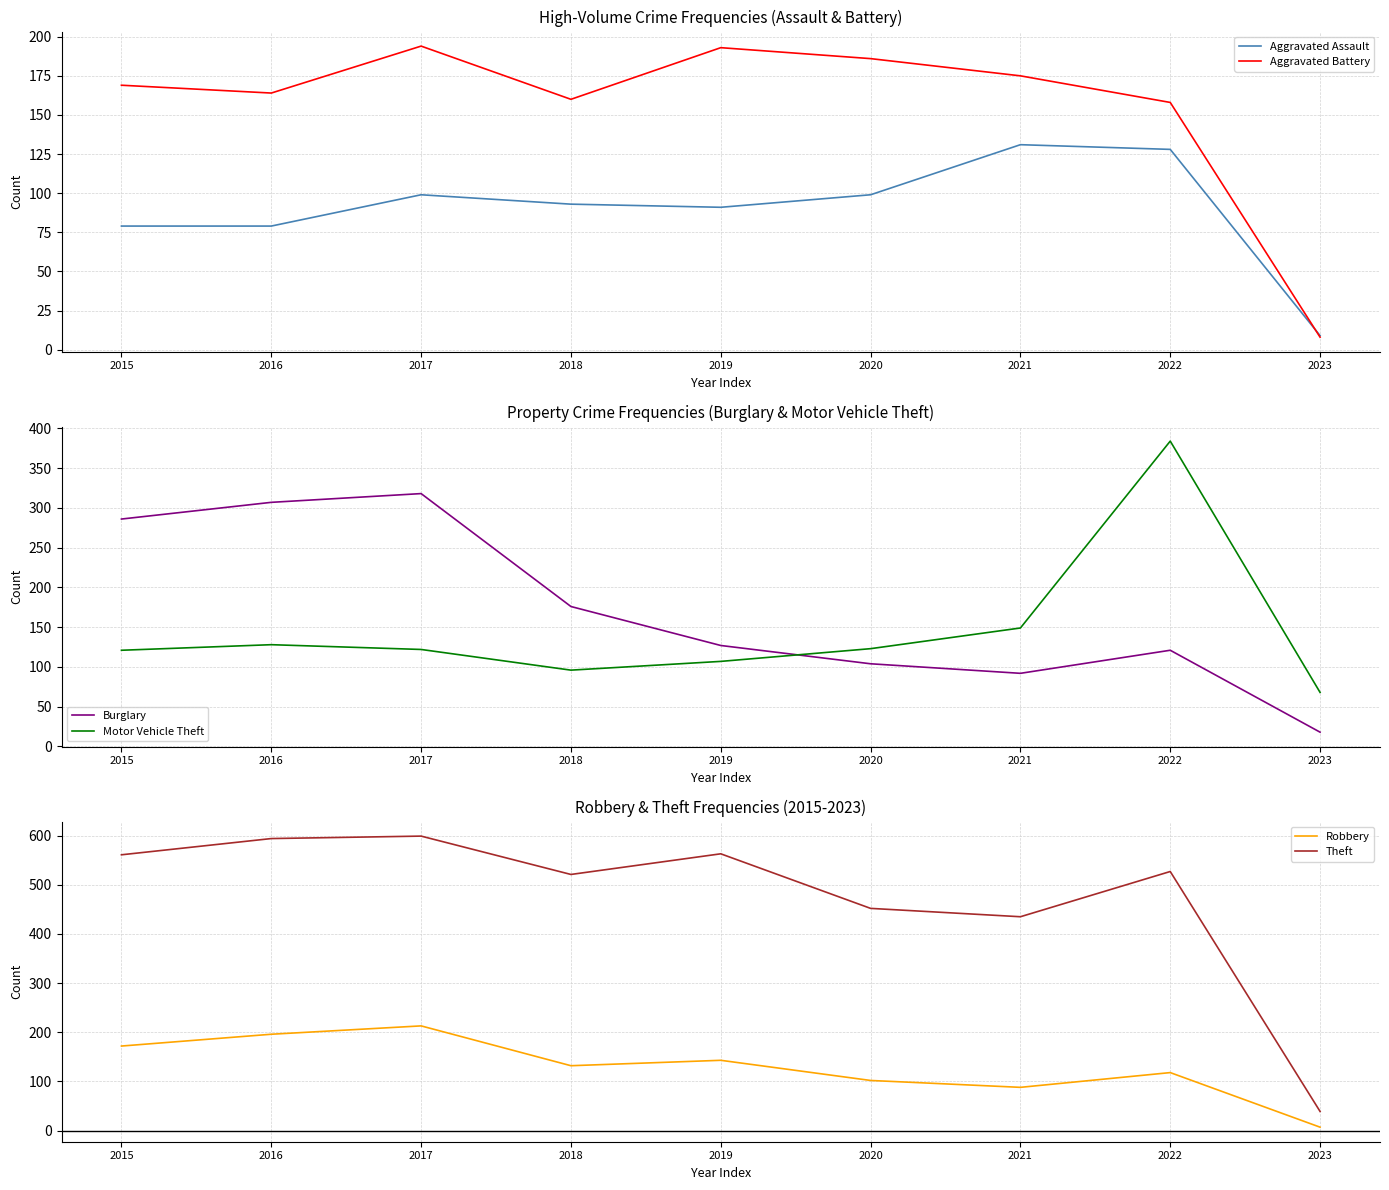

True or false: Theft and Robbery cross at least once.

False